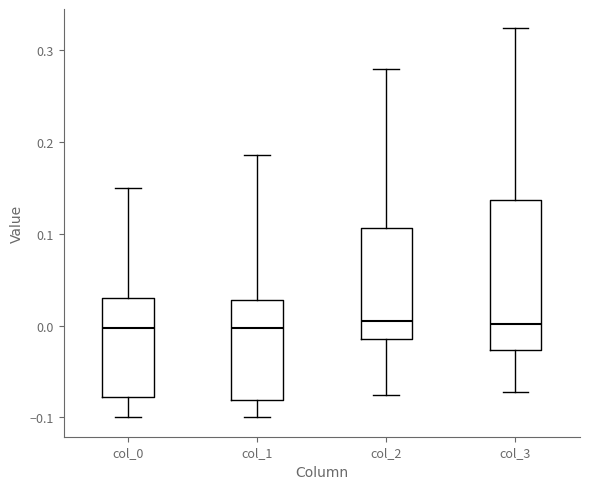

Where is the lower edge of the box for col_3 on the y-axis? The values are not printed on the chart, so give them approximately, as read against the axis.

-0.03